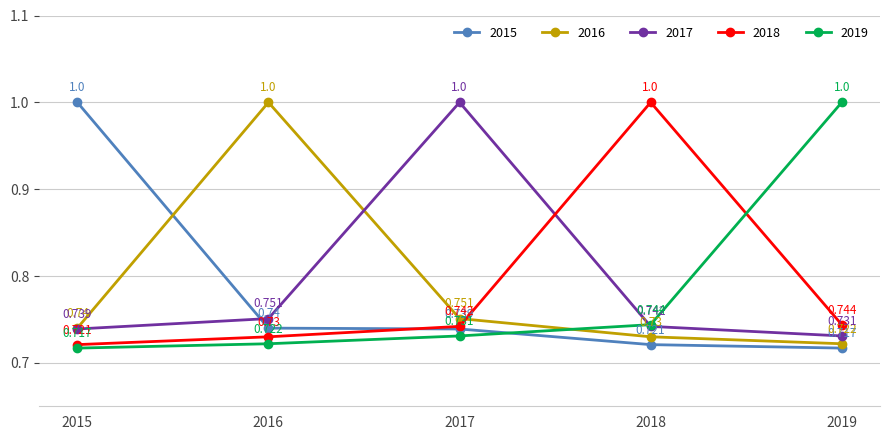

At which label does 2015 reach its peak?

2015